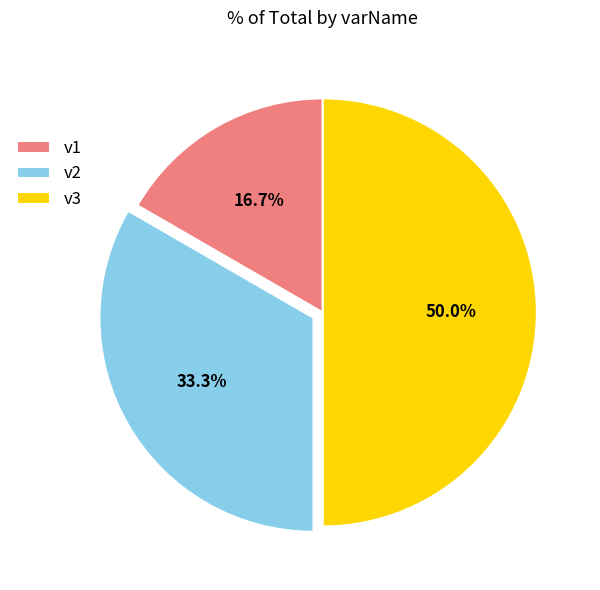

What is the smallest slice in the pie chart?

v1